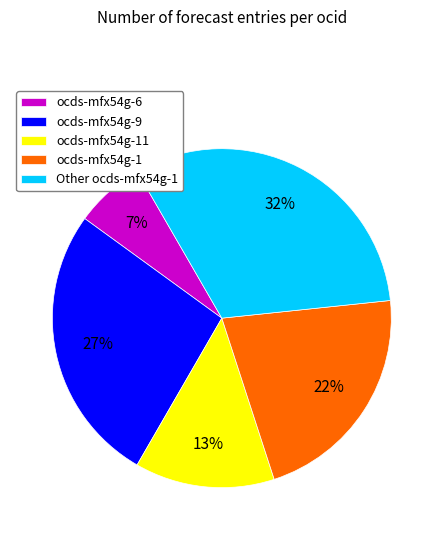

Which category has the smallest portion of the pie?

ocds-mfx54g-6